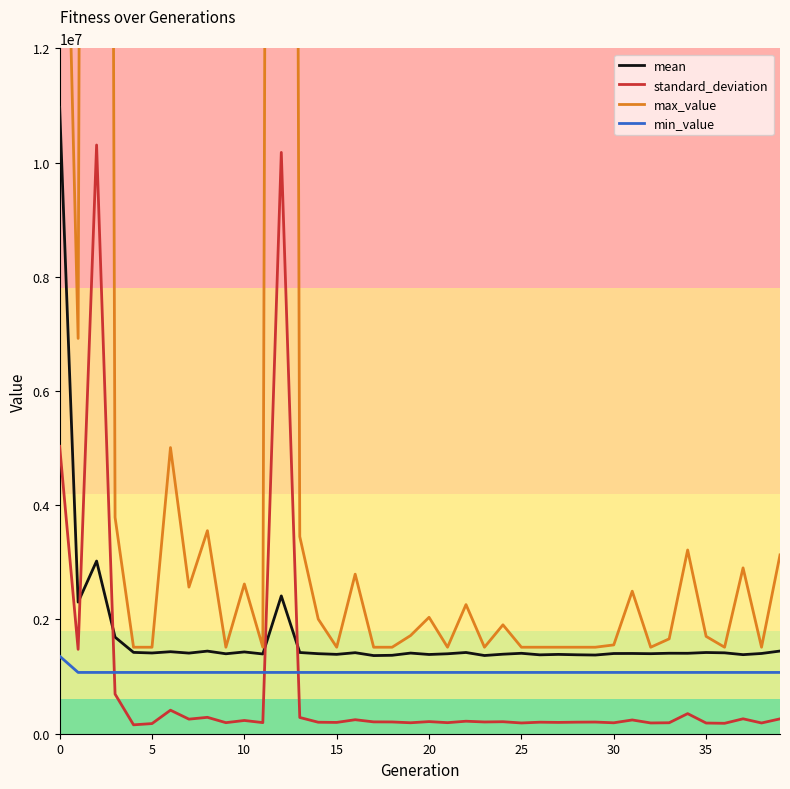

Which series ends up on top after the final intersection of min_value and standard_deviation?

min_value